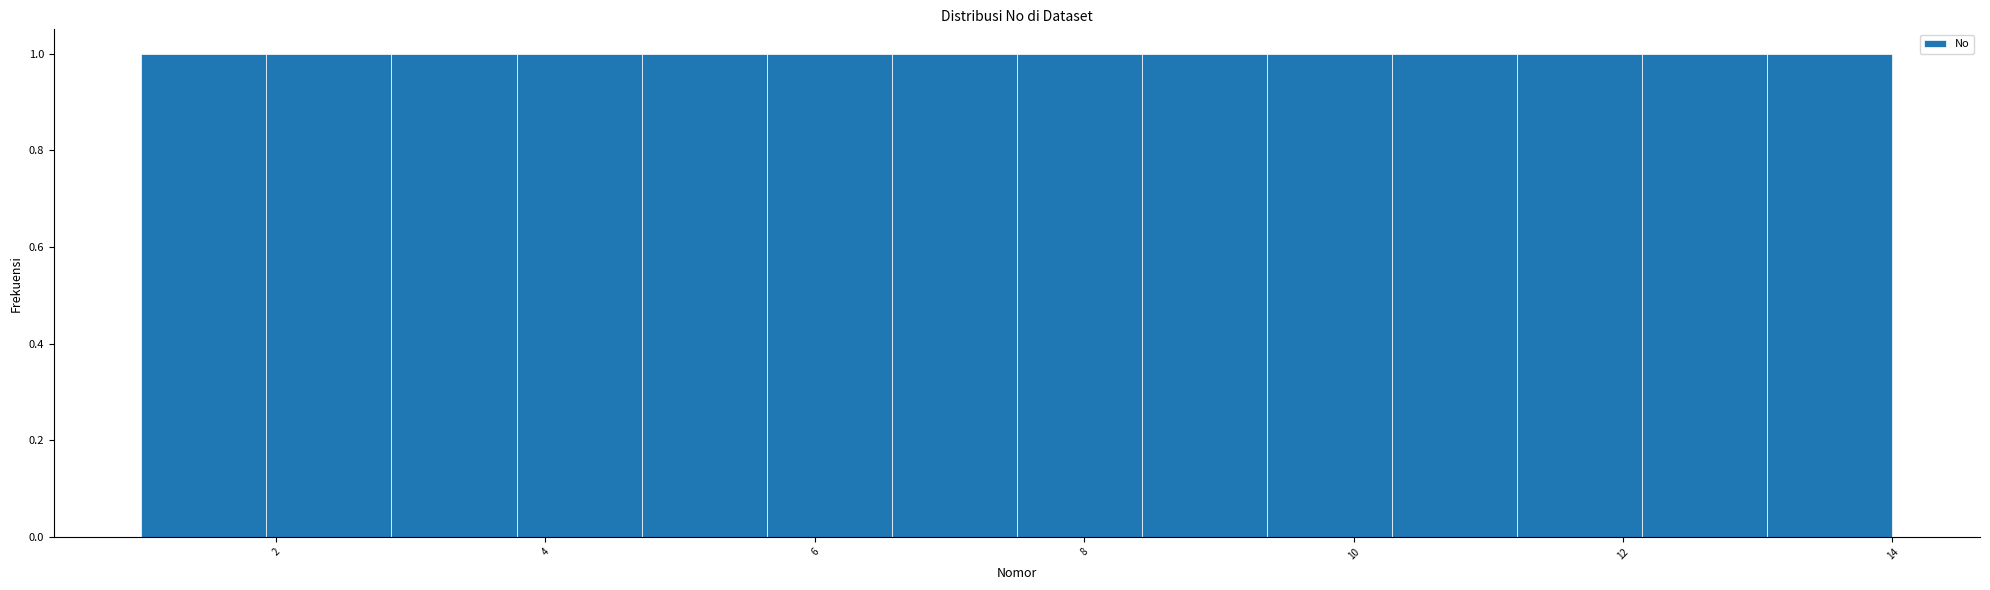

Reading left to right, list every bar in this chart as the range it spans on the x-axis followed by its height. Neither the bar edges nor the heights are printed on the chart, so give them approximately, as read against the axes.

1.0 to 2.0: 1
2.0 to 2.8: 1
2.8 to 3.8: 1
3.8 to 4.8: 1
4.8 to 5.6: 1
5.6 to 6.6: 1
6.6 to 7.6: 1
7.6 to 8.4: 1
8.4 to 9.4: 1
9.4 to 10.2: 1
10.2 to 11.2: 1
11.2 to 12.2: 1
12.2 to 13.0: 1
13.0 to 14.0: 1